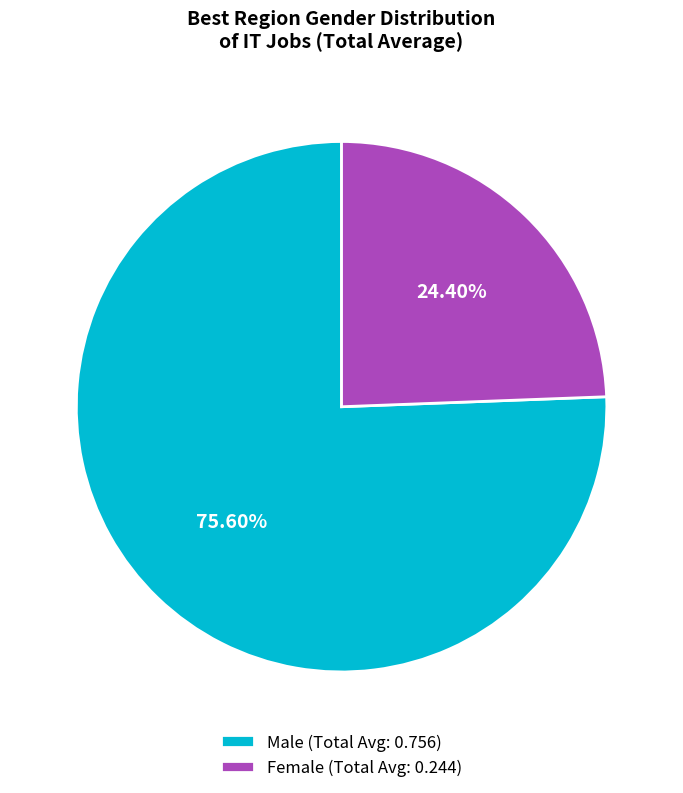

Between Male (Total Avg: 0.756) and Female (Total Avg: 0.244), which is larger?

Male (Total Avg: 0.756)